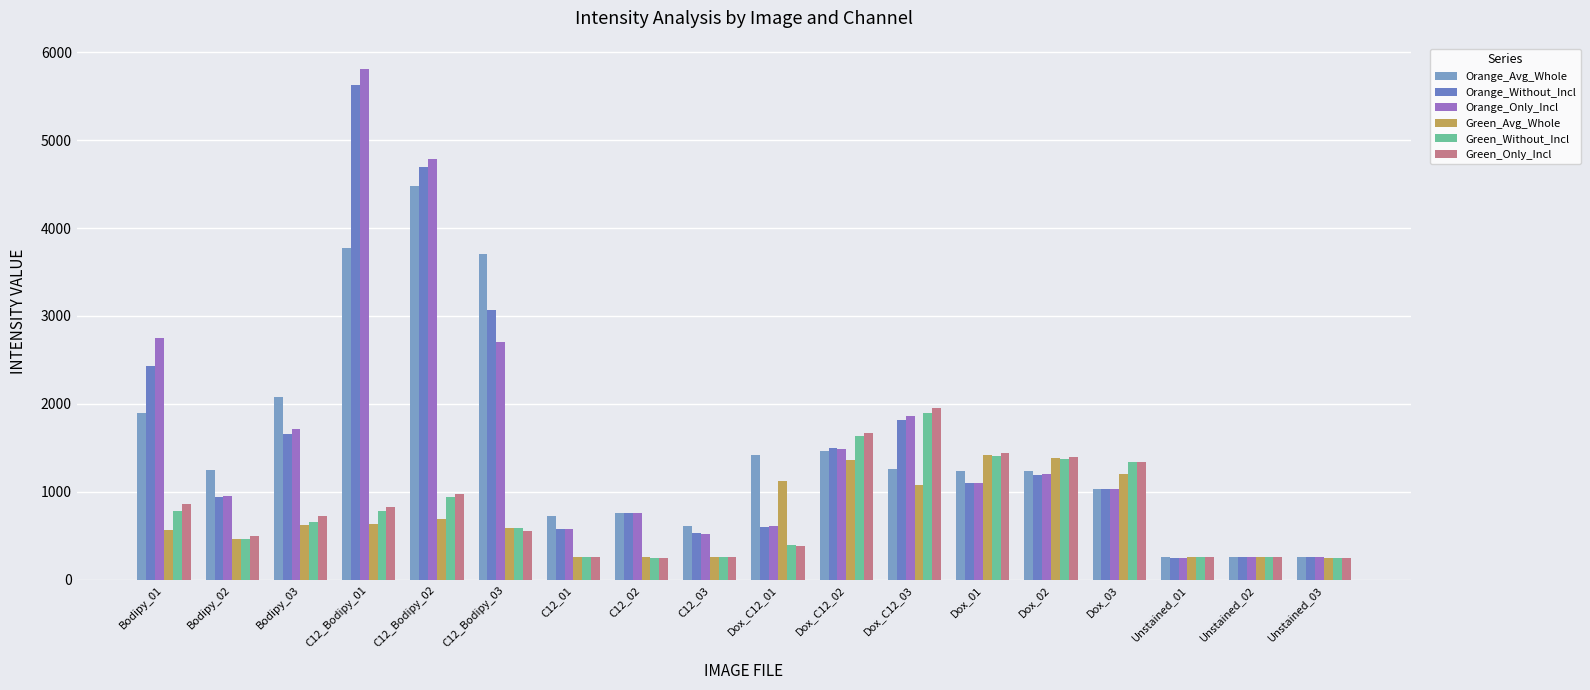

Reading left to right, extract all data points from this chart.

Orange_Avg_Whole: Bodipy_01=1895.2	Bodipy_02=1254.2	Bodipy_03=2082.5	C12_Bodipy_01=3775.7	C12_Bodipy_02=4478.7	C12_Bodipy_03=3707.0	C12_01=732.8	C12_02=758.5	C12_03=618.6	Dox_C12_01=1421.0	Dox_C12_02=1465.6	Dox_C12_03=1260.3	Dox_01=1233.0	Dox_02=1239.0	Dox_03=1034.5	Unstained_01=264.2	Unstained_02=256.5	Unstained_03=259.4
Orange_Without_Incl: Bodipy_01=2433.4	Bodipy_02=937.9	Bodipy_03=1660.5	C12_Bodipy_01=5619.9	C12_Bodipy_02=4696.8	C12_Bodipy_03=3063.9	C12_01=575.1	C12_02=759.6	C12_03=528.6	Dox_C12_01=605.4	Dox_C12_02=1498.2	Dox_C12_03=1822.8	Dox_01=1107.8	Dox_02=1198.2	Dox_03=1038.3	Unstained_01=252.3	Unstained_02=262.1	Unstained_03=257.9
Orange_Only_Incl: Bodipy_01=2754.3	Bodipy_02=953.8	Bodipy_03=1720.8	C12_Bodipy_01=5806.9	C12_Bodipy_02=4785.2	C12_Bodipy_03=2705.6	C12_01=580.9	C12_02=757.0	C12_03=525.6	Dox_C12_01=608.6	Dox_C12_02=1494.2	Dox_C12_03=1865.4	Dox_01=1103.0	Dox_02=1206.5	Dox_03=1036.4	Unstained_01=252.2	Unstained_02=263.0	Unstained_03=258.3
Green_Avg_Whole: Bodipy_01=565.4	Bodipy_02=469.3	Bodipy_03=622.1	C12_Bodipy_01=638.4	C12_Bodipy_02=693.3	C12_Bodipy_03=594.7	C12_01=260.8	C12_02=263.8	C12_03=265.5	Dox_C12_01=1120.8	Dox_C12_02=1365.1	Dox_C12_03=1074.8	Dox_01=1424.2	Dox_02=1391.6	Dox_03=1202.8	Unstained_01=261.0	Unstained_02=258.0	Unstained_03=252.2
Green_Without_Incl: Bodipy_01=788.0	Bodipy_02=460.5	Bodipy_03=655.3	C12_Bodipy_01=782.6	C12_Bodipy_02=945.7	C12_Bodipy_03=593.8	C12_01=264.7	C12_02=254.3	C12_03=262.1	Dox_C12_01=402.9	Dox_C12_02=1631.9	Dox_C12_03=1898.5	Dox_01=1414.4	Dox_02=1377.3	Dox_03=1342.8	Unstained_01=265.2	Unstained_02=259.3	Unstained_03=255.2
Green_Only_Incl: Bodipy_01=858.8	Bodipy_02=502.3	Bodipy_03=725.4	C12_Bodipy_01=826.6	C12_Bodipy_02=979.1	C12_Bodipy_03=561.0	C12_01=266.7	C12_02=253.7	C12_03=266.5	Dox_C12_01=389.8	Dox_C12_02=1672.0	Dox_C12_03=1955.8	Dox_01=1439.5	Dox_02=1399.5	Dox_03=1346.2	Unstained_01=265.5	Unstained_02=258.4	Unstained_03=254.4